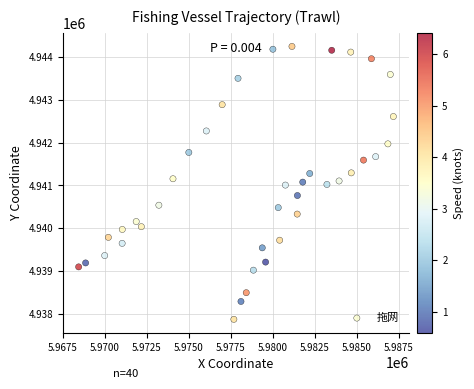

What is the range of X values (max minus min)?

18732.7